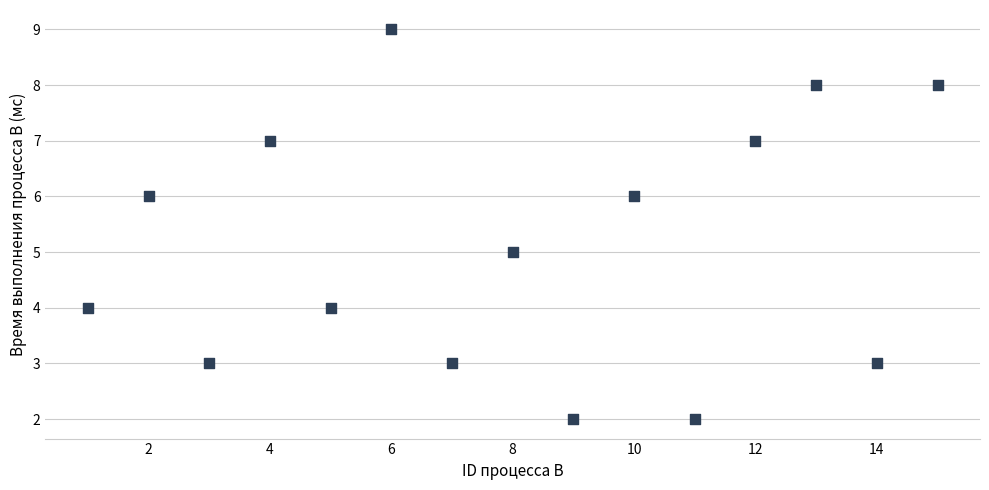

What is the range of X values (max minus min)?

14